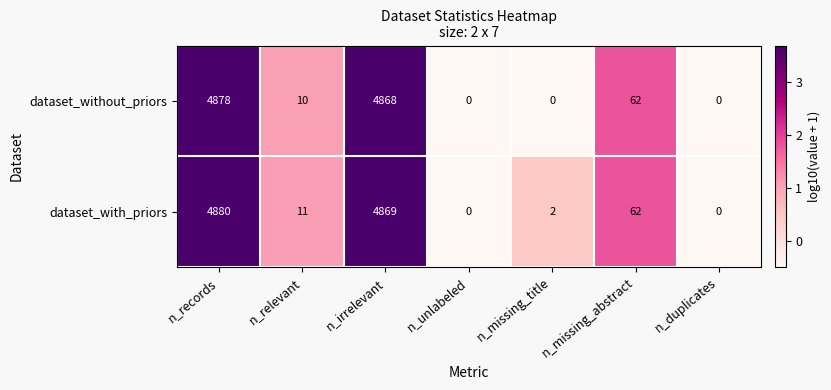

How many values in the dataset_without_priors series are below 10?

3